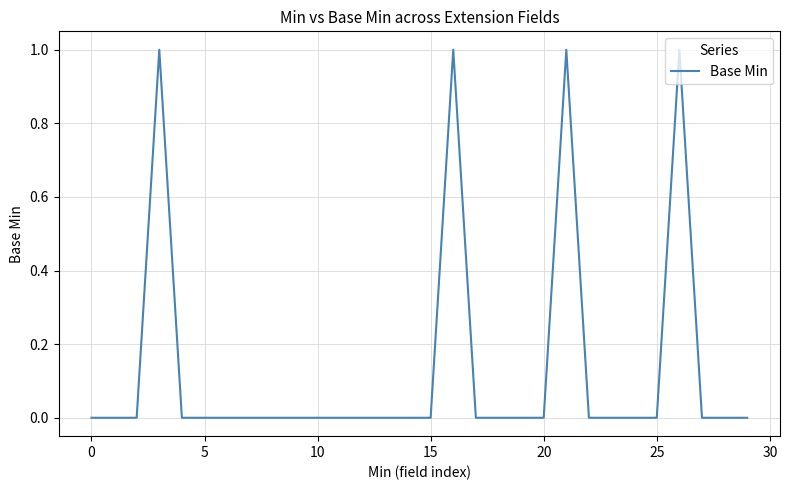

How many lines are shown in the chart?

1